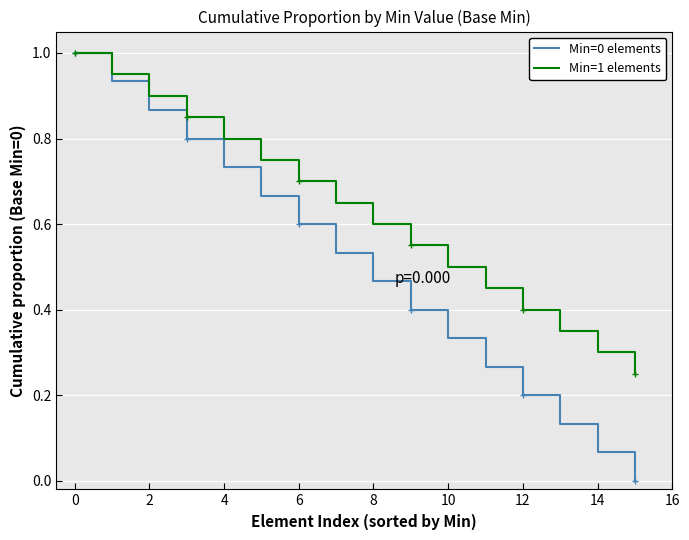

What is the maximum value shown in the chart?

1.0